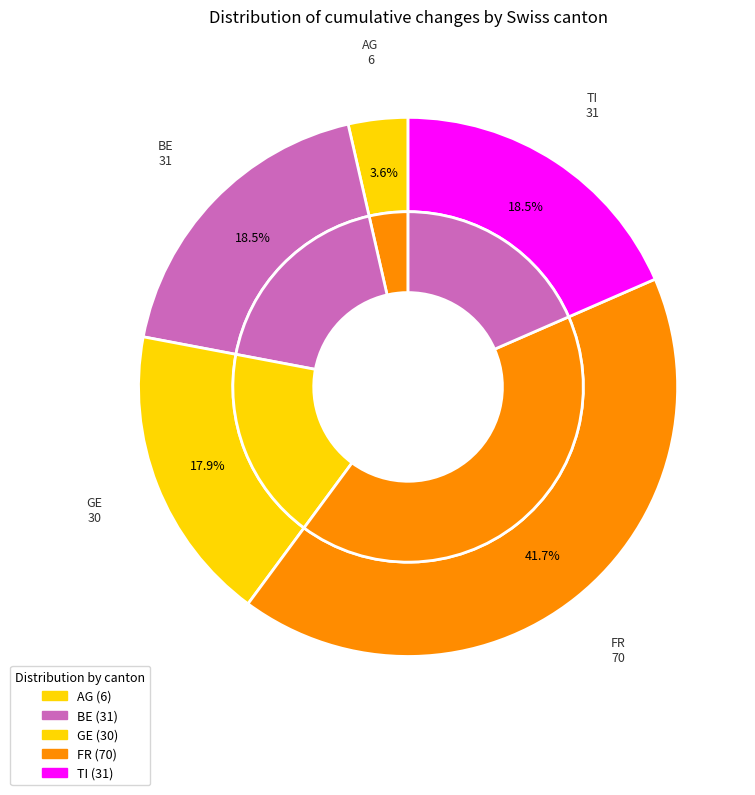

True or false: 12 accounts for 15% of the total.

False